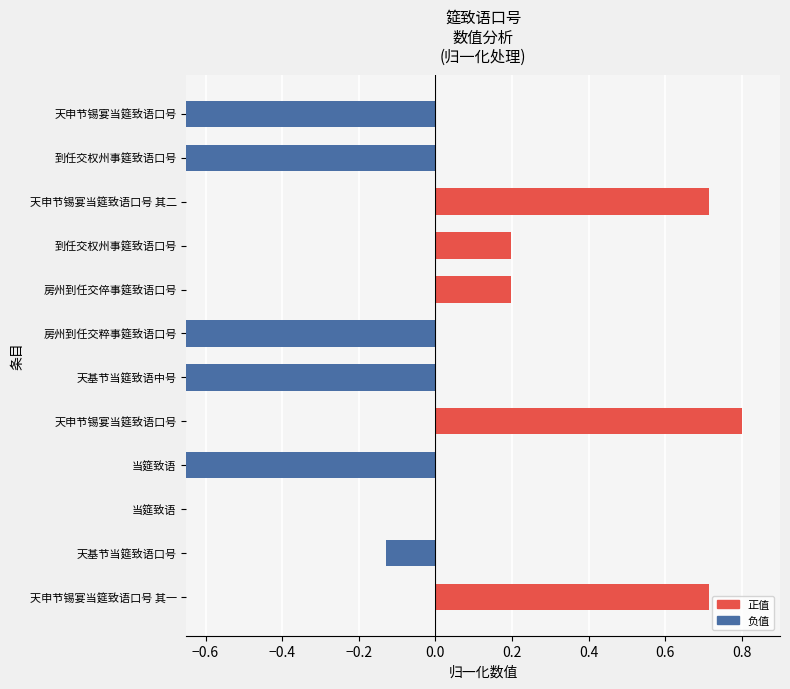

The chart shows a value of -1.1 at 天基节当筵致语中号. True or false?

False